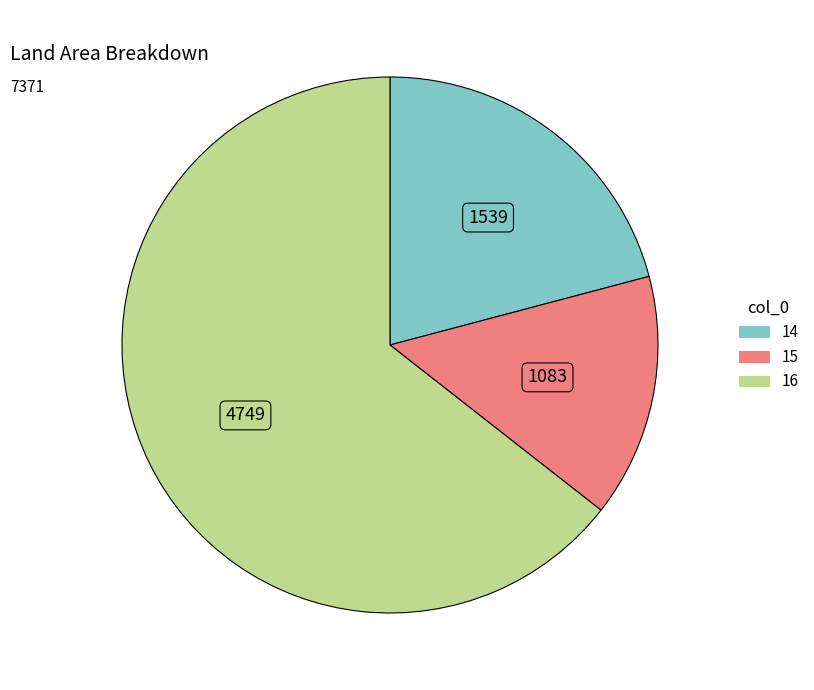

How many slices are in this pie chart?

3